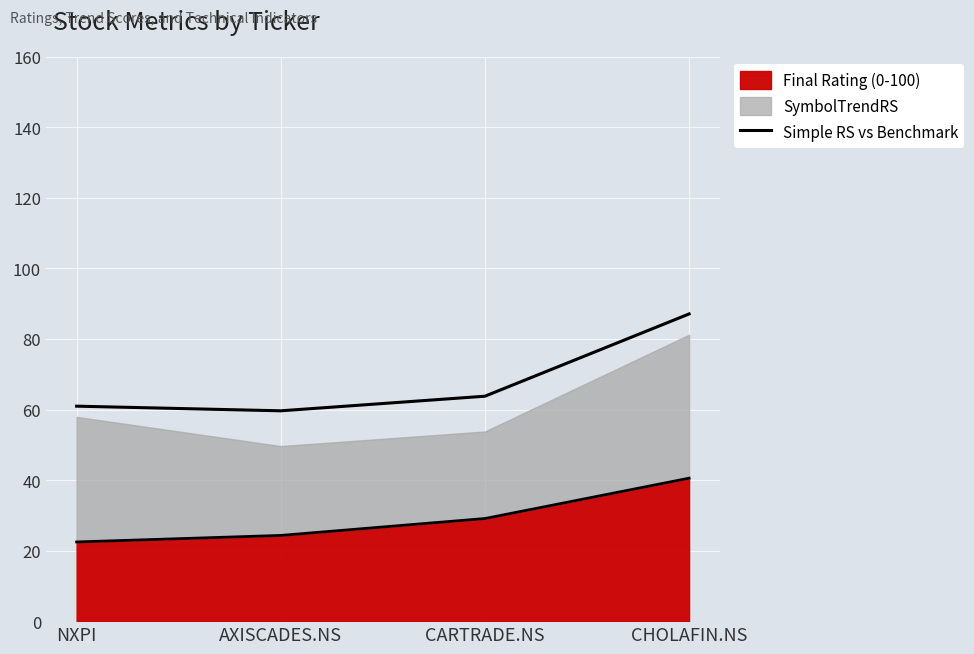

Which category has the lowest value across all series?

AXISCADES.NS